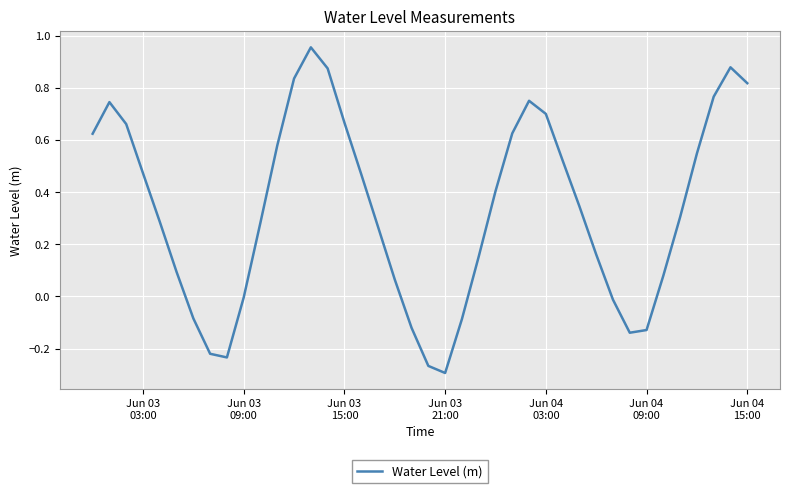

What is the difference between the maximum and minimum values?

1.3